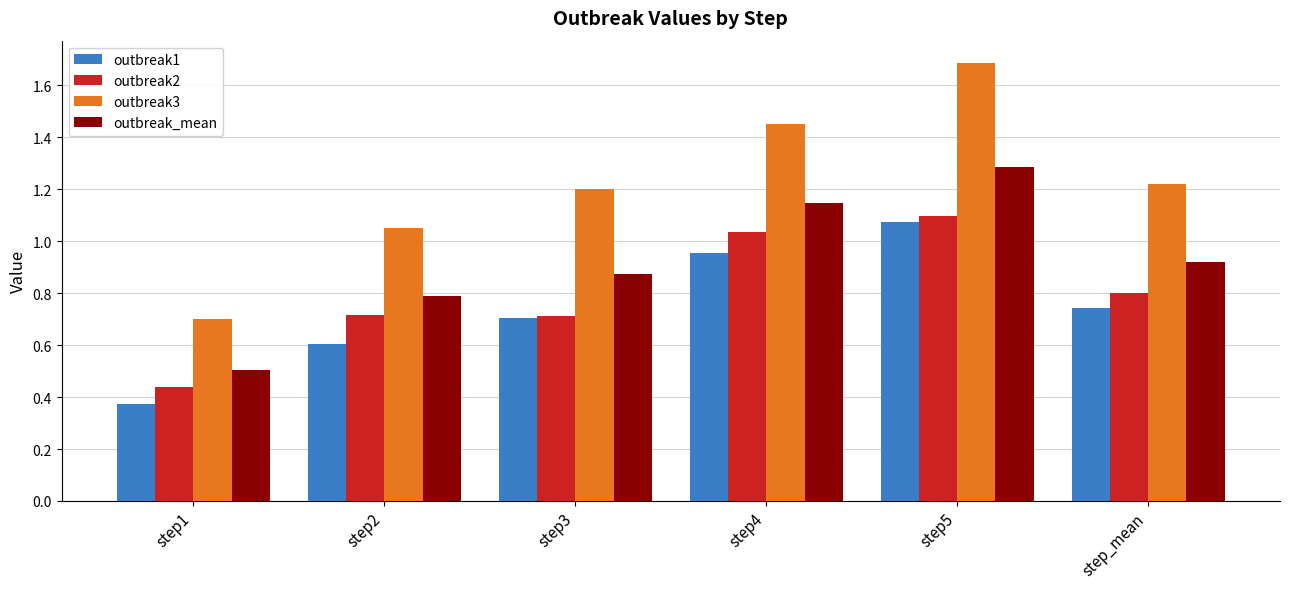

What is the difference between the maximum and minimum values in the outbreak_mean series?

0.8